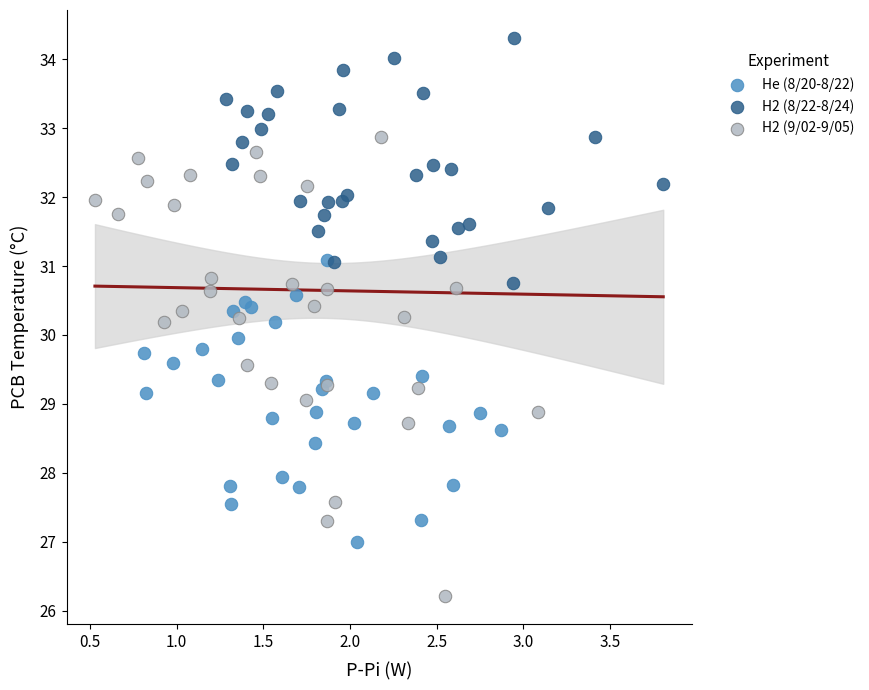

Which series reaches the maximum Y coordinate?

H2 (8/22-8/24)